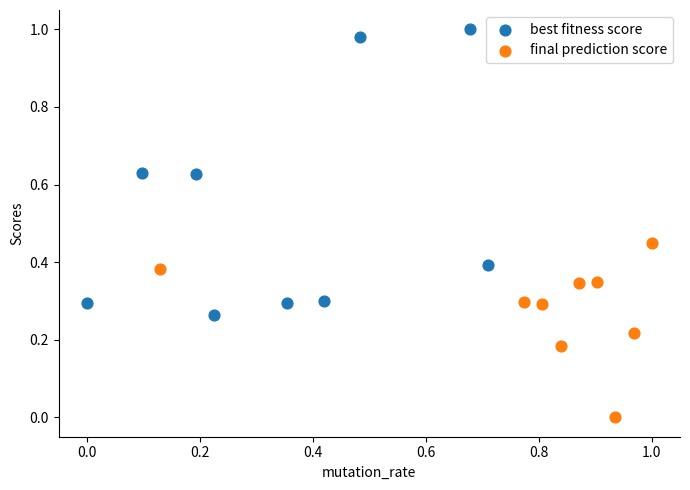

Which series reaches the maximum Y coordinate?

best fitness score